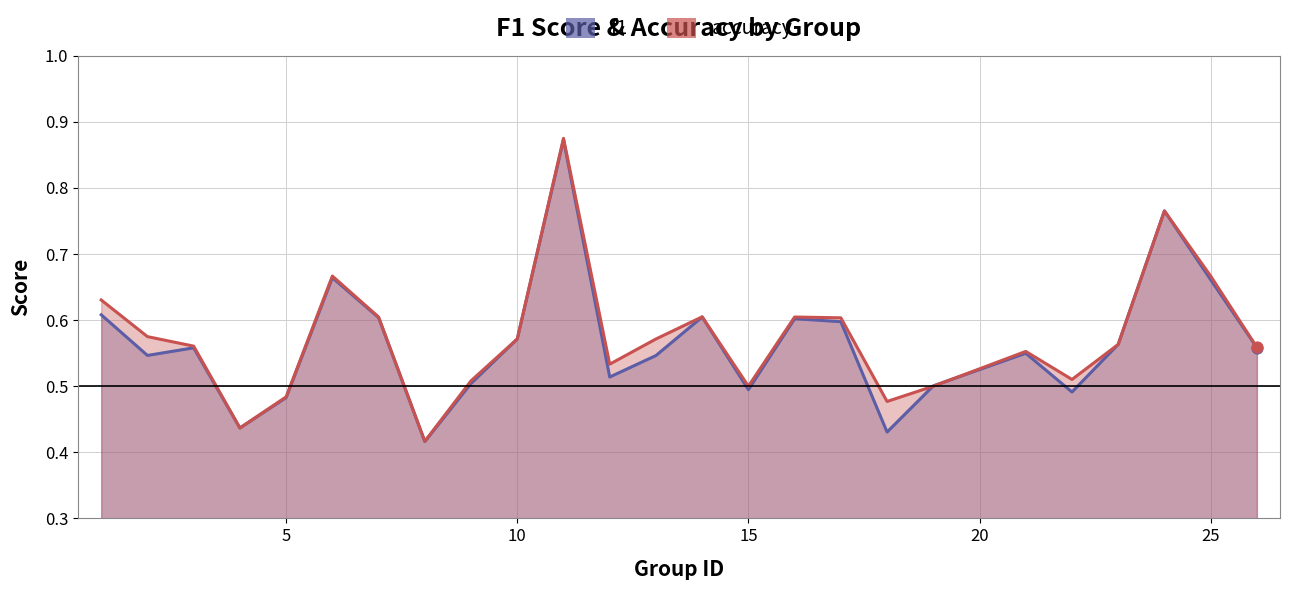

Which series has the widest spread of Y values?

accuracy